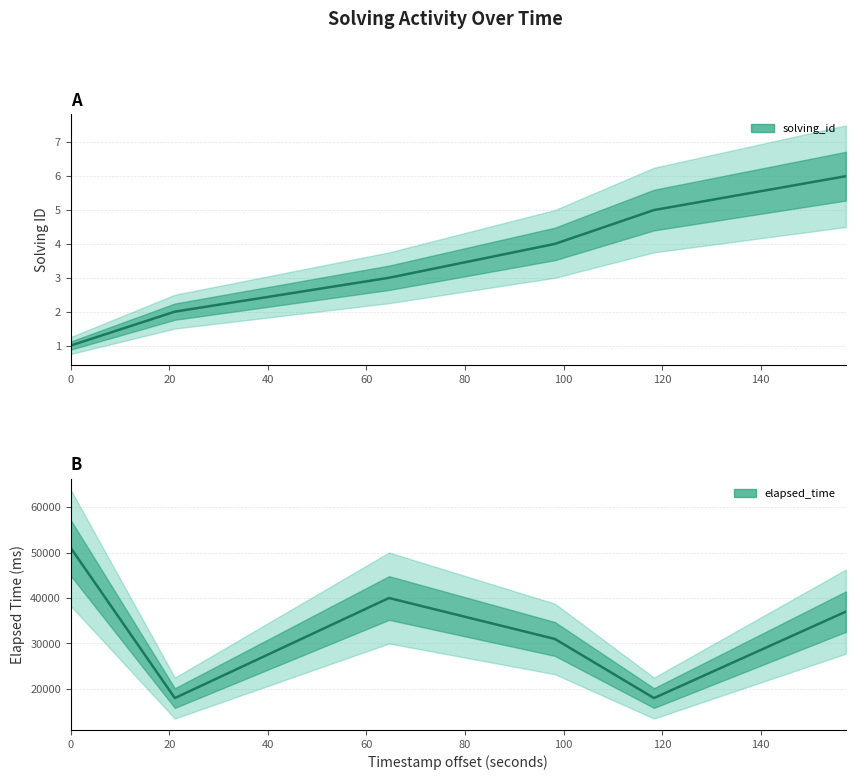

True or false: solving_id has more than 0 interior local peaks.

False